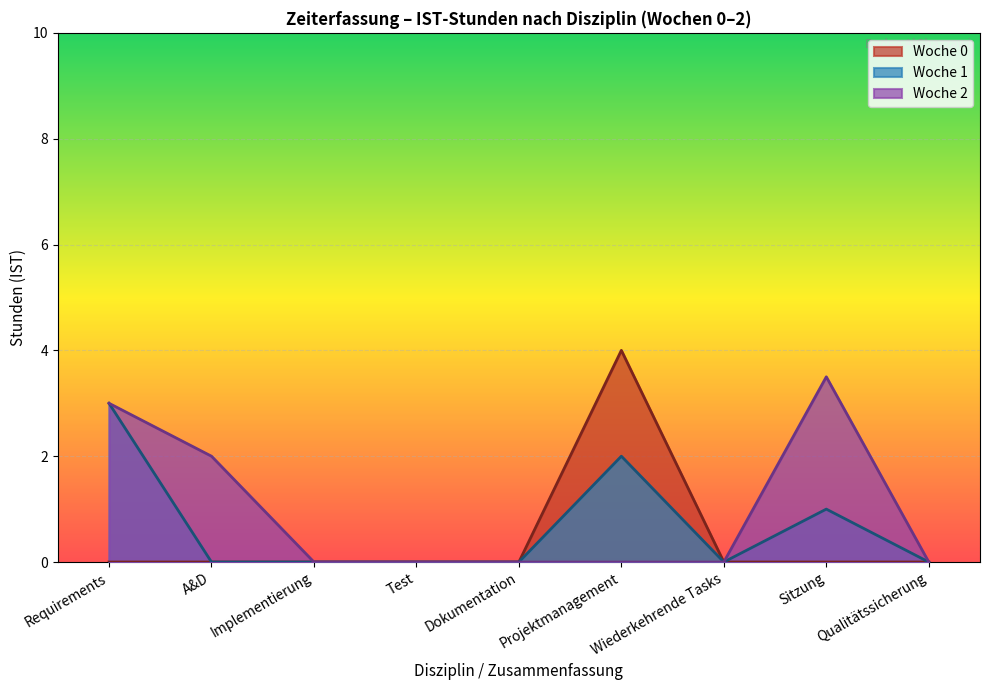

The value of IST at Woche 1 Test is 2. True or false?

False